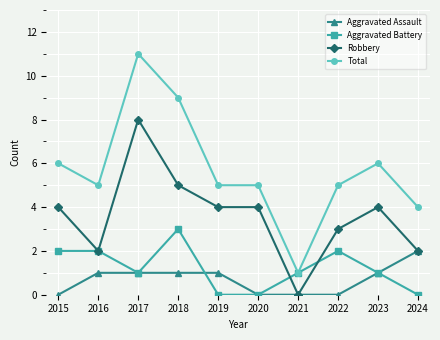

Reading right to left, list all the values displayed in this chart.

Aggravated Assault: 2	1	0	0	0	1	1	1	1	0
Aggravated Battery: 0	1	2	1	0	0	3	1	2	2
Robbery: 2	4	3	0	4	4	5	8	2	4
Total: 4	6	5	1	5	5	9	11	5	6